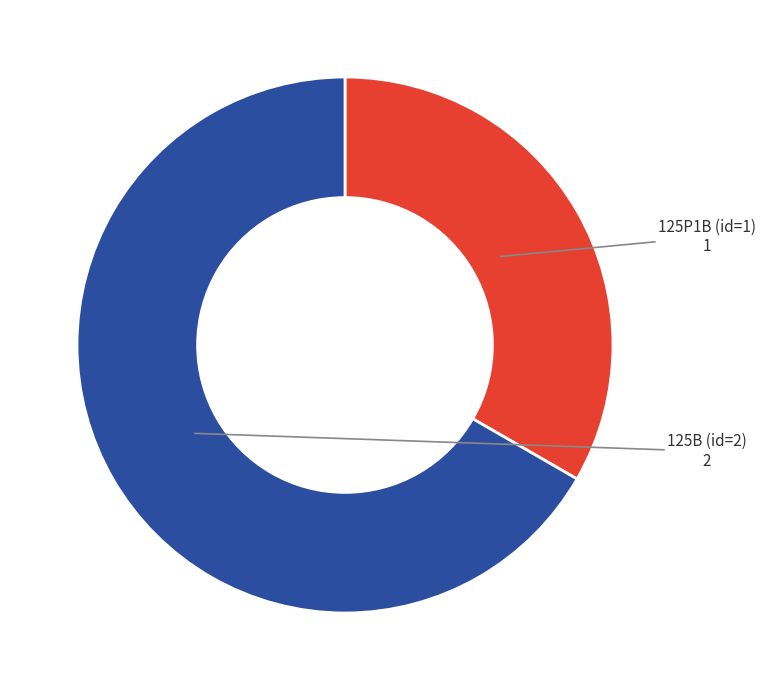

Does any single category account for the majority?

Yes